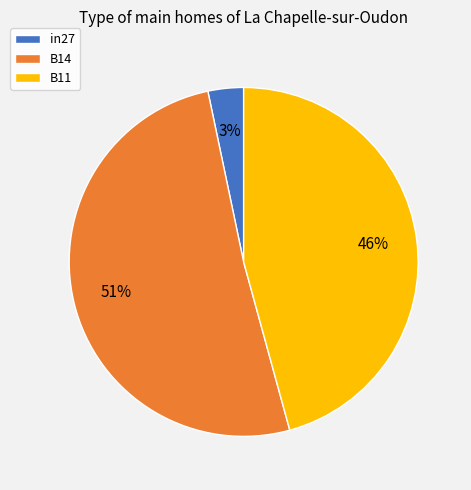

Between B14 and in27, which is larger?

B14